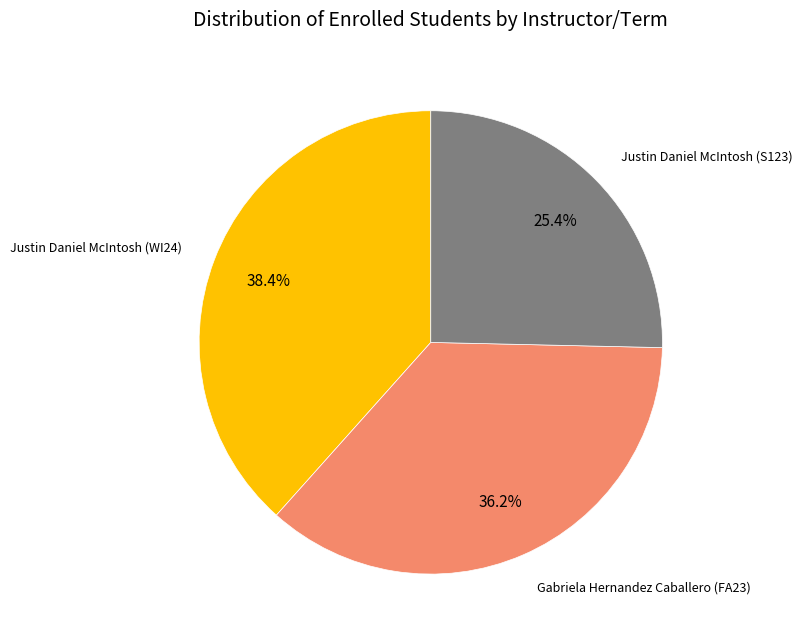

How many slices are in this pie chart?

3